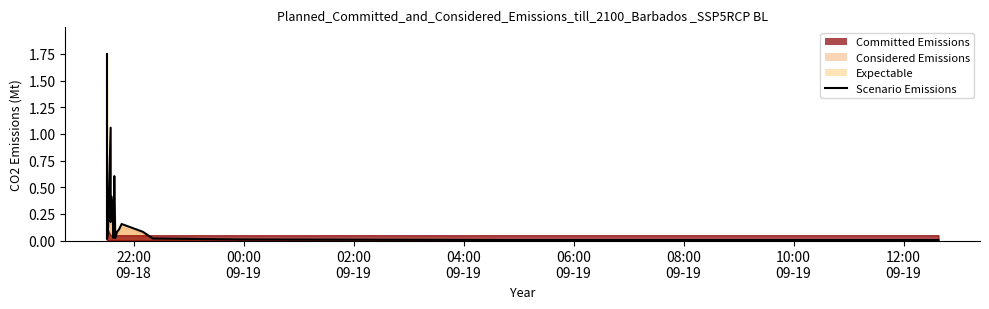

Reading left to right, extract all data points from this chart.

1.8	0.3	0.0	0.0	0.1	1.1	0.2	0.4	0.2	0.0	0.6	0.0	0.1	0.1	0.2	0.1	0.0	0.0	0.0	0.0